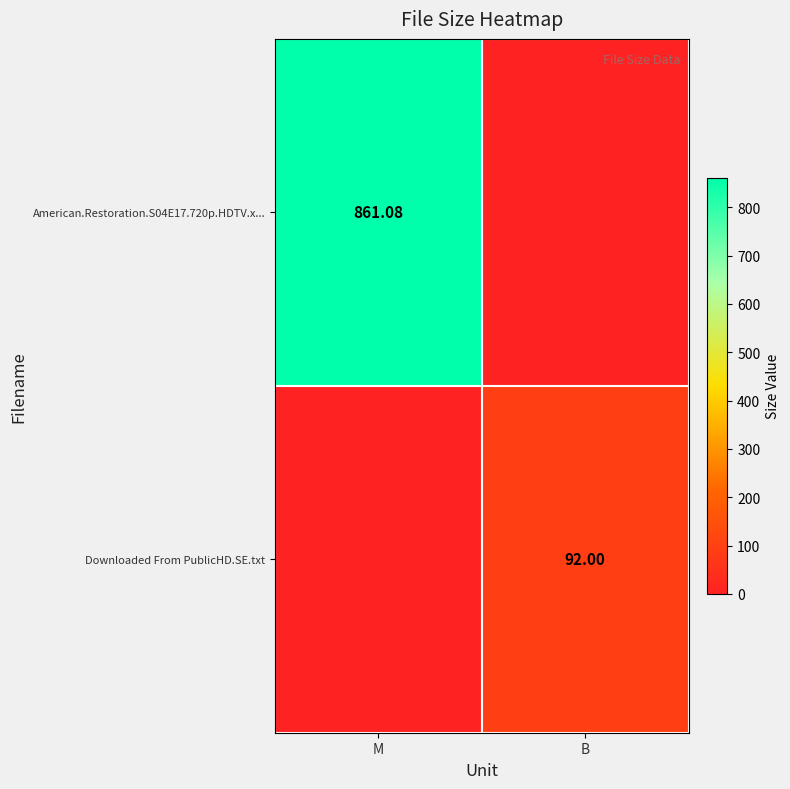

The value of American.Restoration.S04E17.720p.HDTV.x... at M is 1384.0. True or false?

False